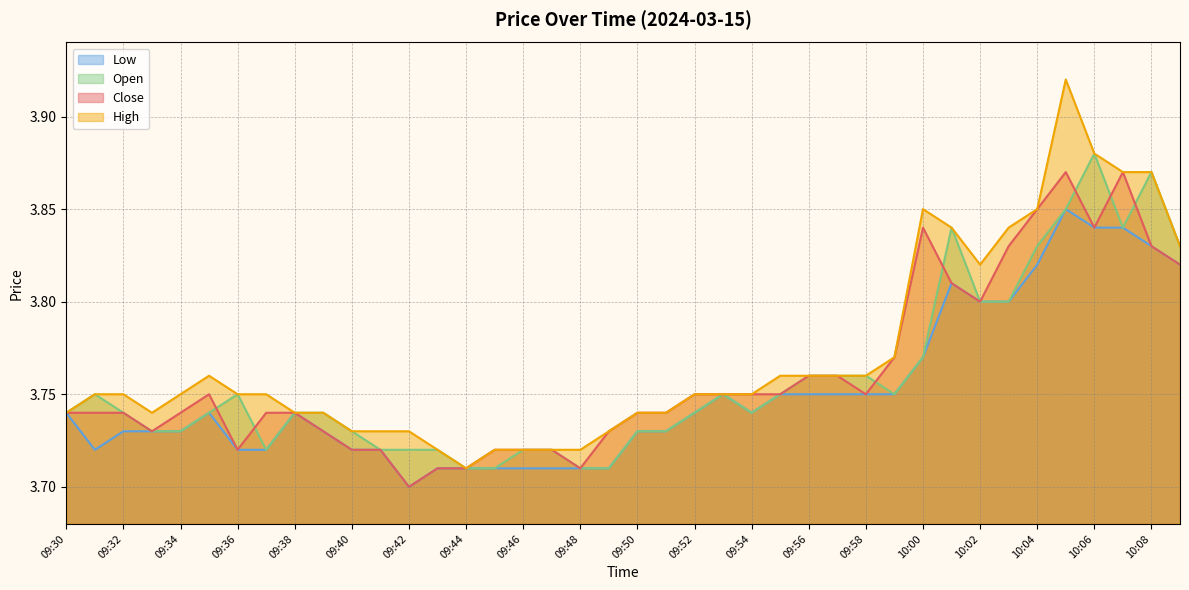

Is the value of low at 09:31 greater than the value of open at 09:50?

No